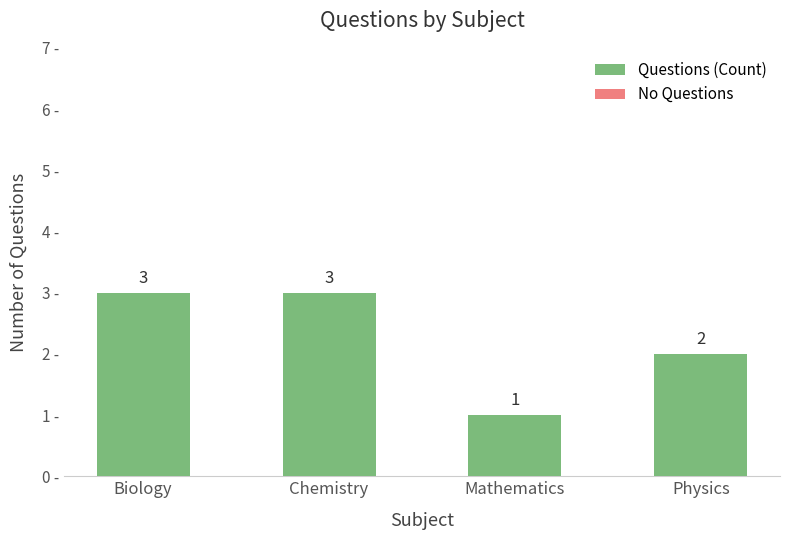

Approximately how many times larger is the value at Physics compared to Chemistry?

0.7